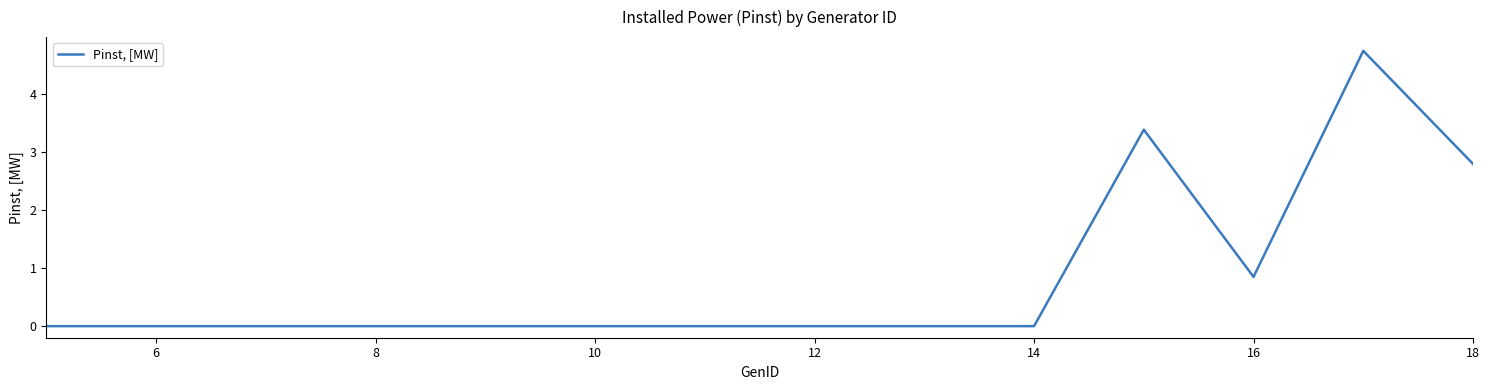

What is the change in value from 12 to 18?

+2.8